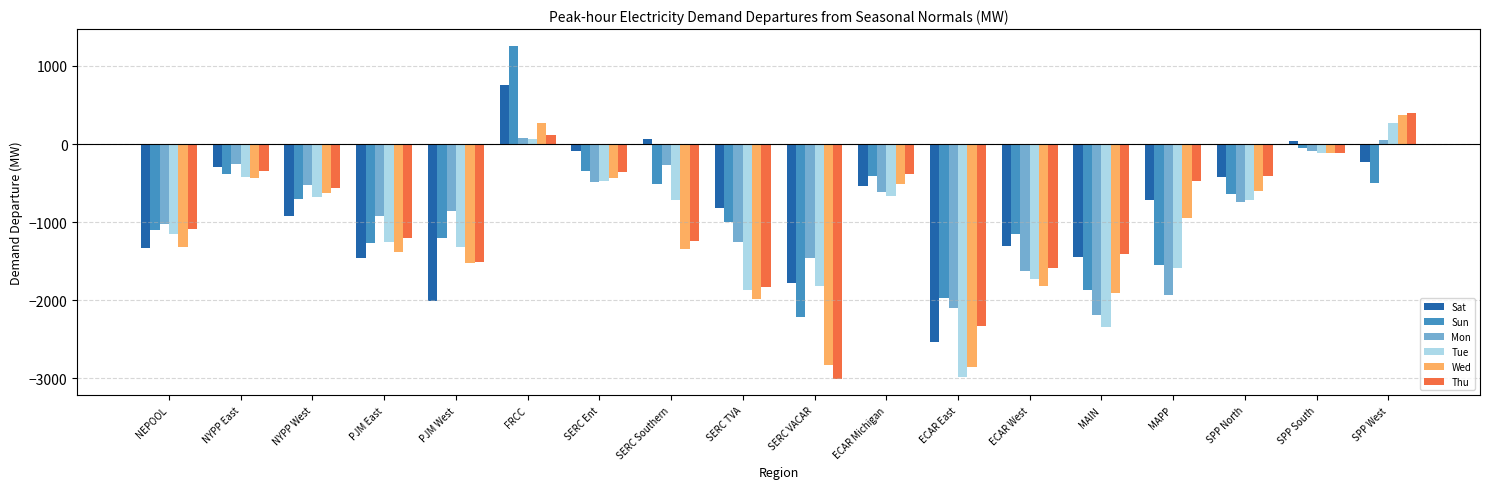

The Tue series shows -715.5 at SERC Southern. True or false?

True